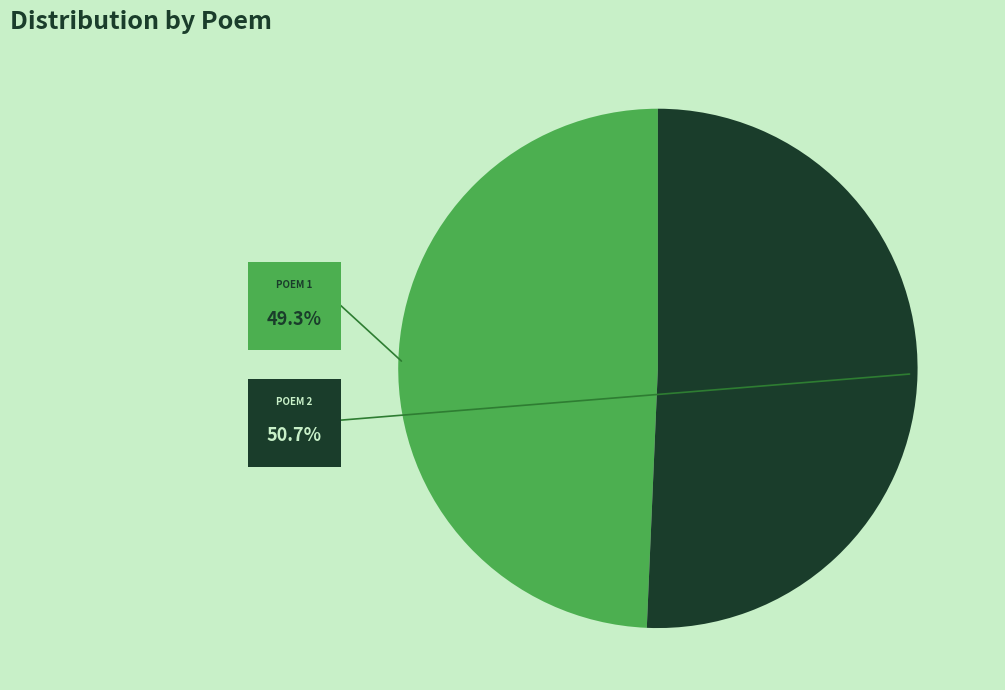

How many slices are in this pie chart?

2